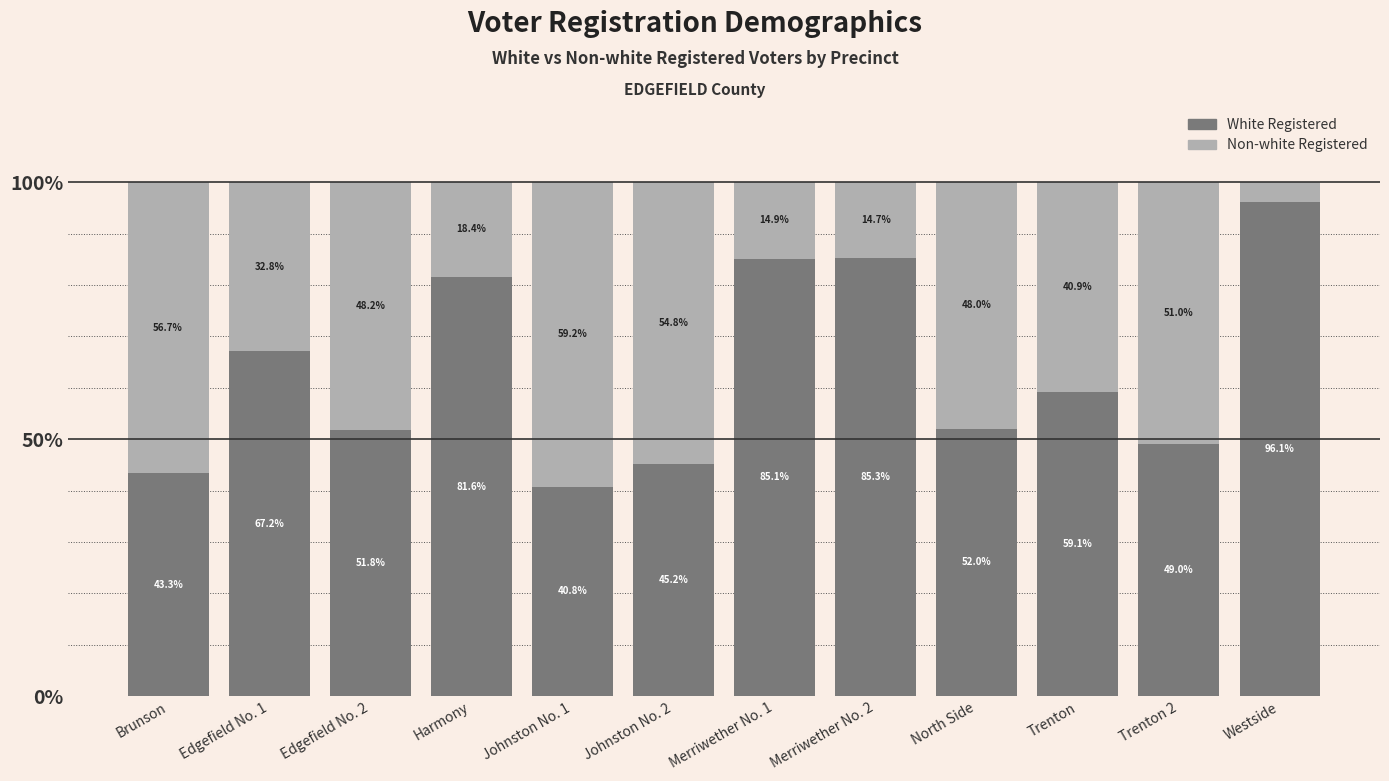

What are all the series names shown in the legend?

White Registered, Non-white Registered